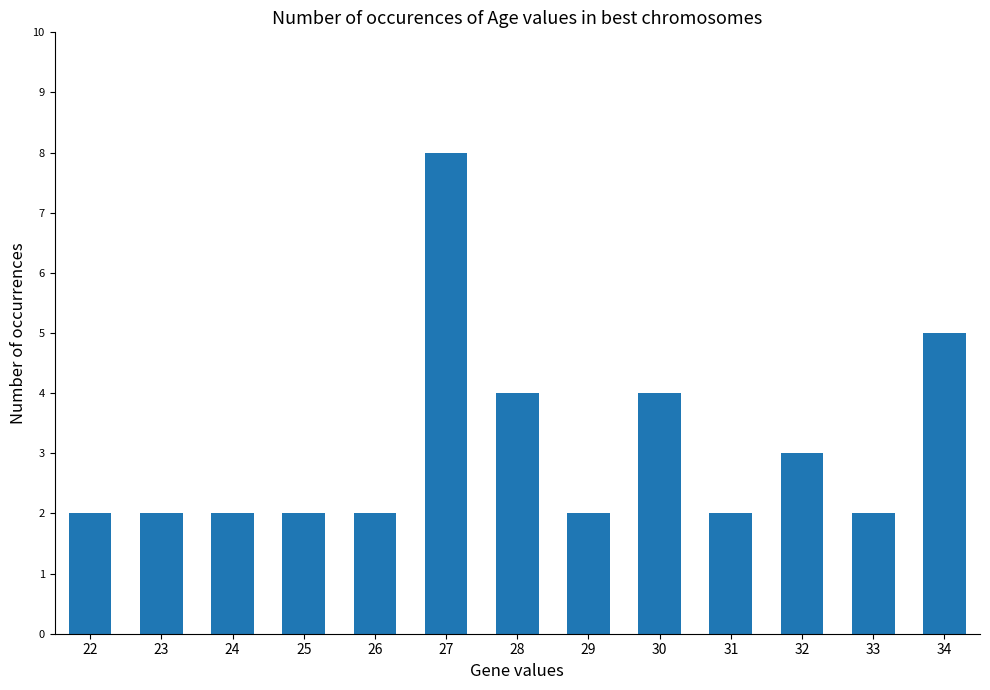

Reading left to right, list all the values displayed in this chart.

2	2	2	2	2	8	4	2	4	2	3	2	5